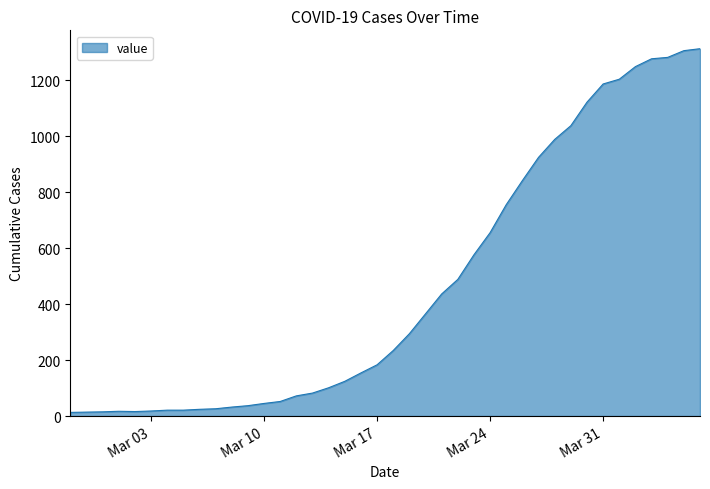

What is the greatest value displayed?

1312